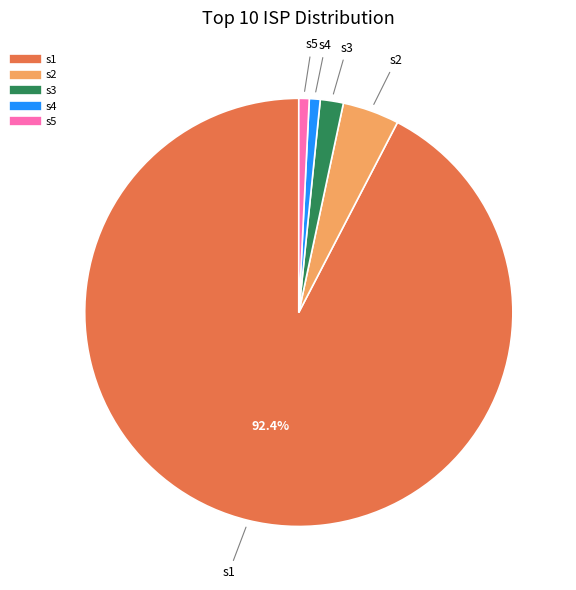

Which has a higher value, s1 or s4?

s1